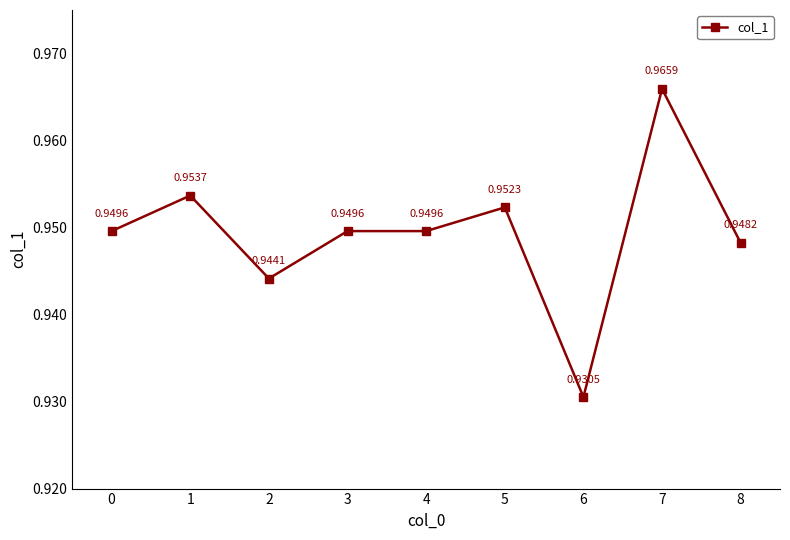

What is the sum of the values at 8 and 2?

1.9